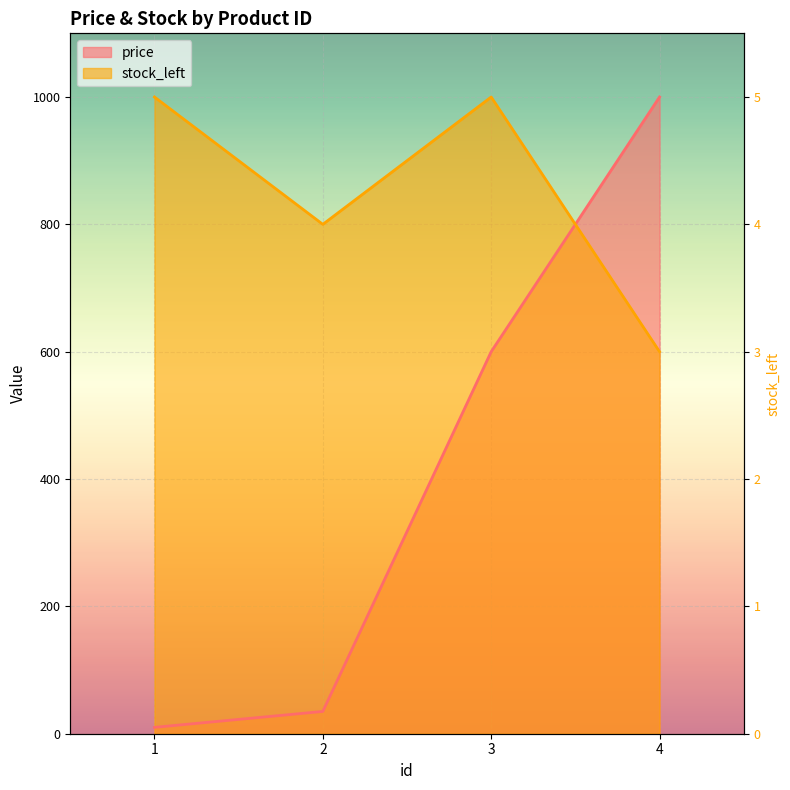

What is the value of the stock_left point at the 4th from the left?

600